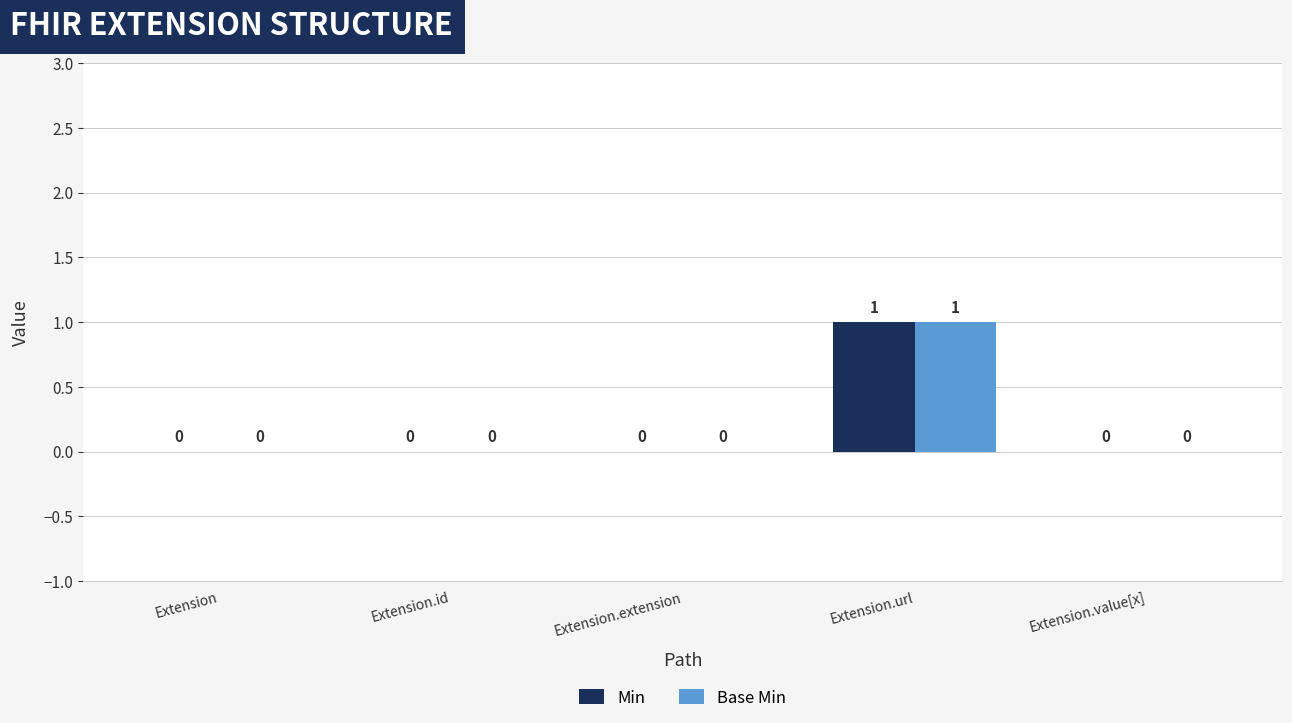

Reading right to left, extract all data points from this chart.

Min: Extension.value[x]=0	Extension.url=1	Extension.extension=0	Extension.id=0	Extension=0
Base Min: Extension.value[x]=0	Extension.url=1	Extension.extension=0	Extension.id=0	Extension=0